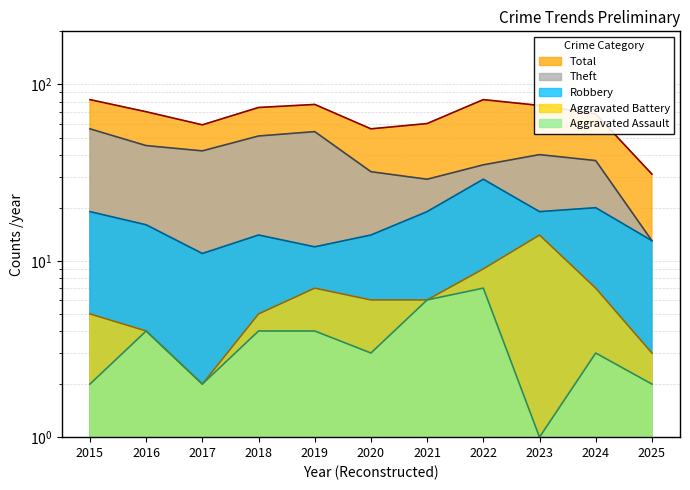

At which label is Robbery closest to 20?

2024